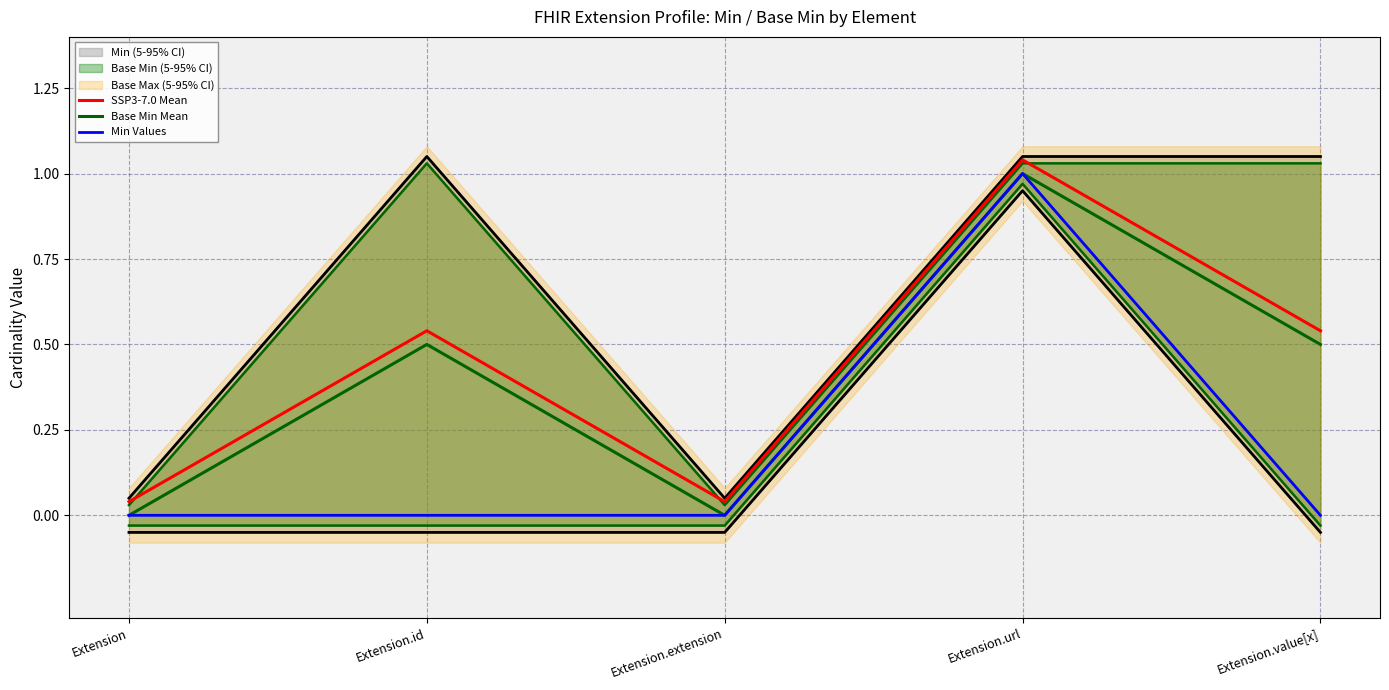

At which category does the chart reach its minimum across all series?

Extension